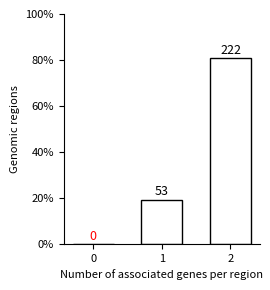

How many values exceed 19?

2